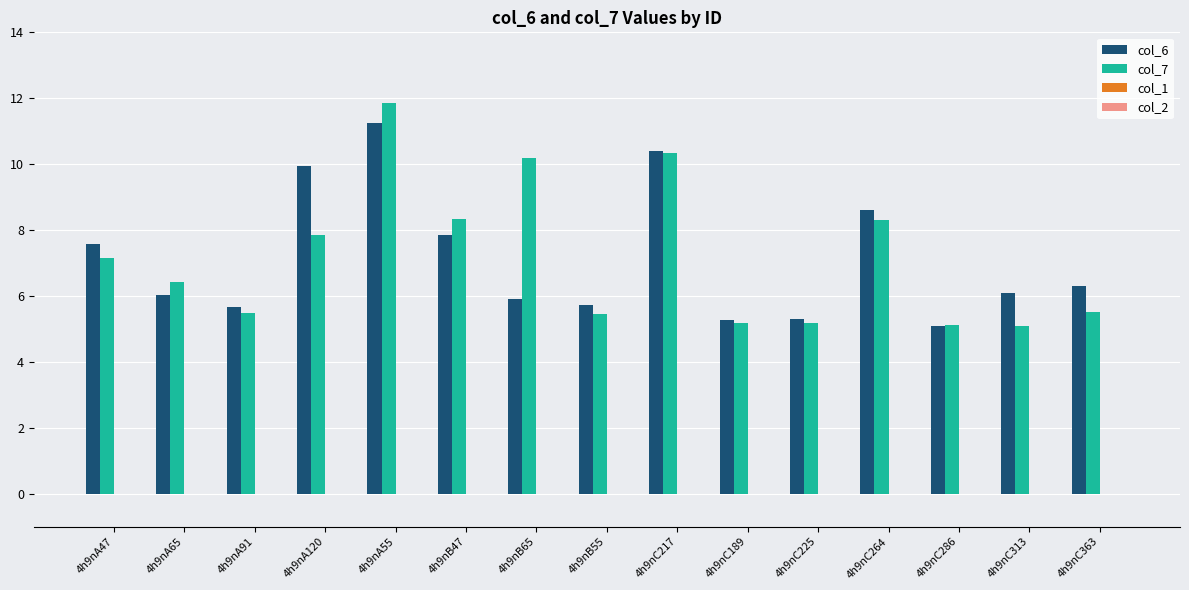

Are the bars grouped side by side (vs. stacked)?

Yes